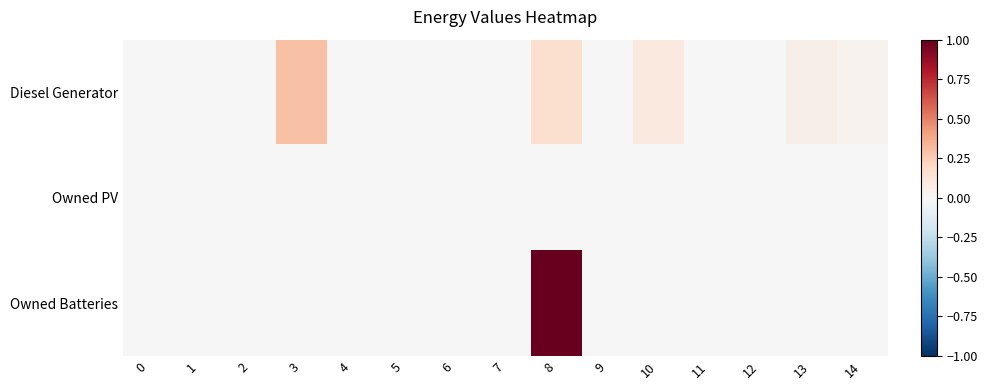

Reading left to right, extract all data points from this chart.

Diesel Generator: 0=0.0	1=0.0	2=0.0	3=0.3	4=0.0	5=0.0	6=0.0	7=0.0	8=0.2	9=0.0	10=0.1	11=0.0	12=0.0	13=0.1	14=0.0
Owned PV: 0=0.0	1=0.0	2=0.0	3=0.0	4=0.0	5=0.0	6=0.0	7=0.0	8=0.0	9=0.0	10=0.0	11=0.0	12=0.0	13=0.0	14=0.0
Owned Batteries: 0=0.0	1=0.0	2=0.0	3=0.0	4=0.0	5=0.0	6=0.0	7=0.0	8=1.0	9=0.0	10=0.0	11=0.0	12=0.0	13=0.0	14=0.0